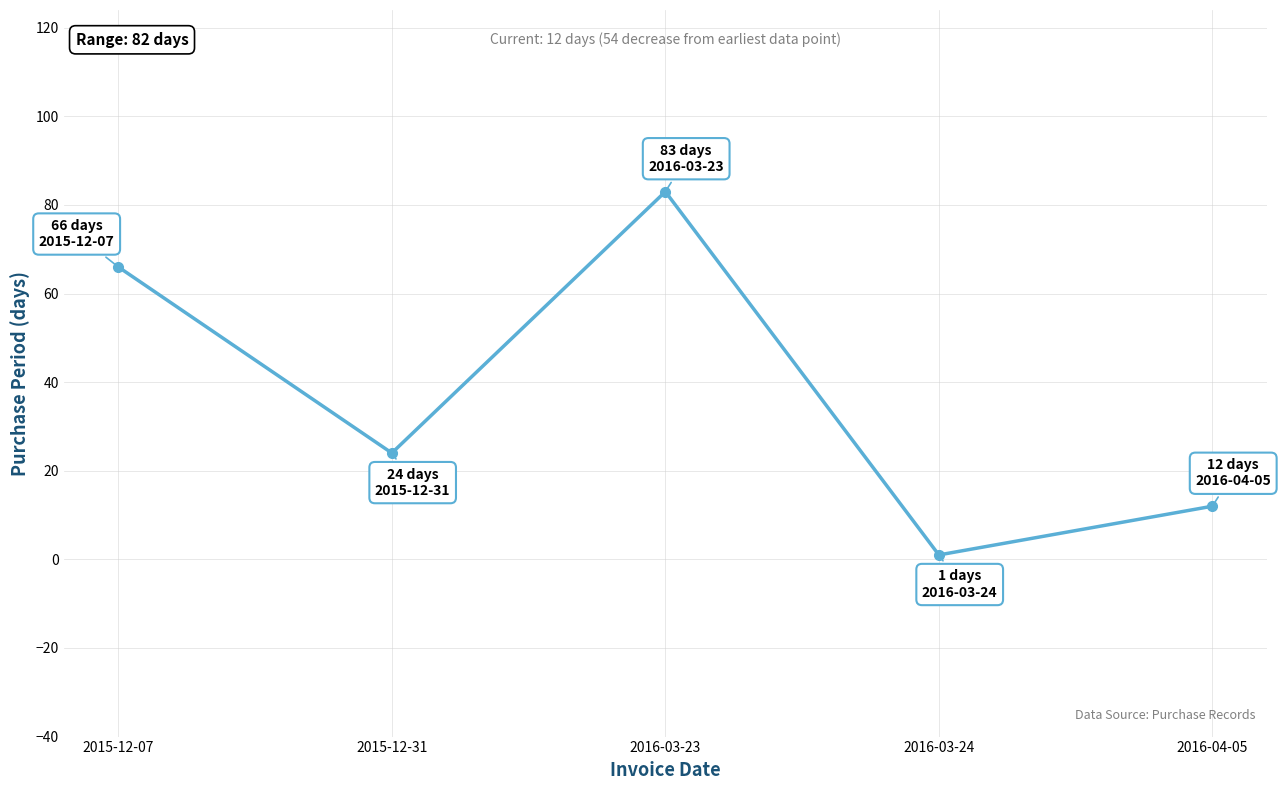

What is the difference between the maximum and minimum values?

82